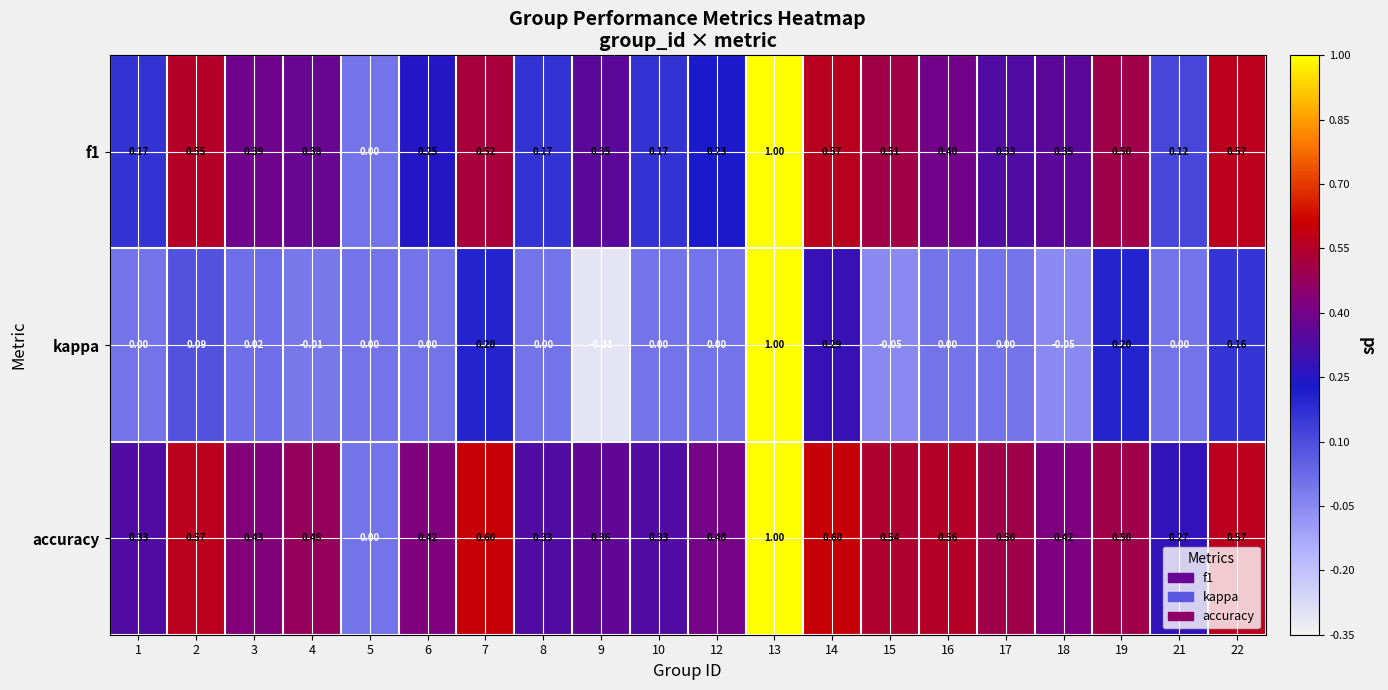

Which series has the widest spread of values?

kappa